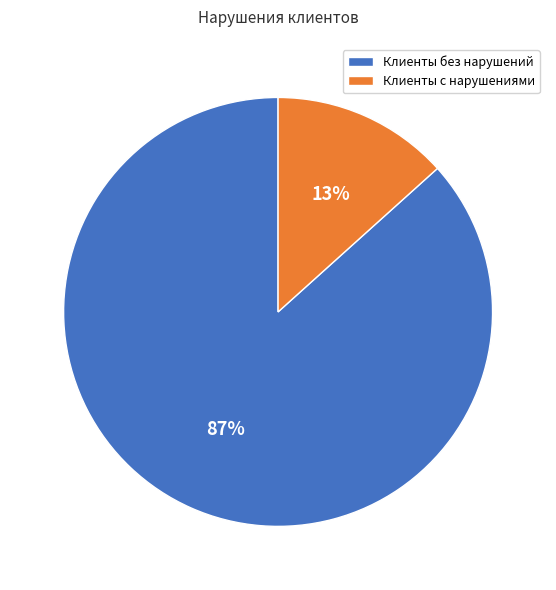

Rank the categories by value from highest to lowest.

Клиенты без нарушений, Клиенты с нарушениями